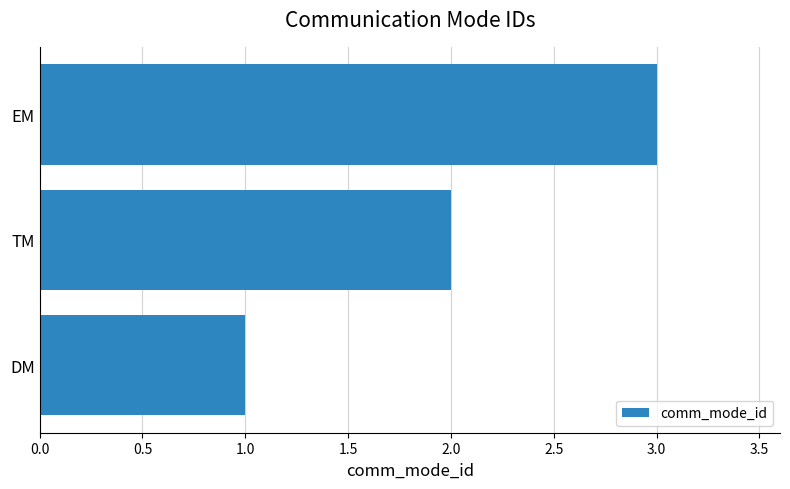

How many data points are less than 2?

1